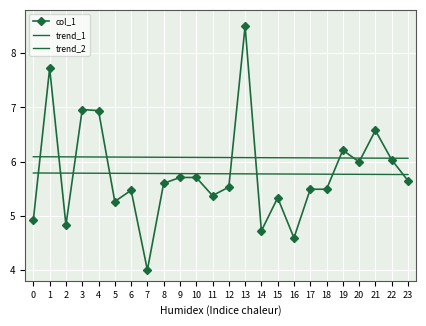

Is this an area chart (filled region under the line)?

No